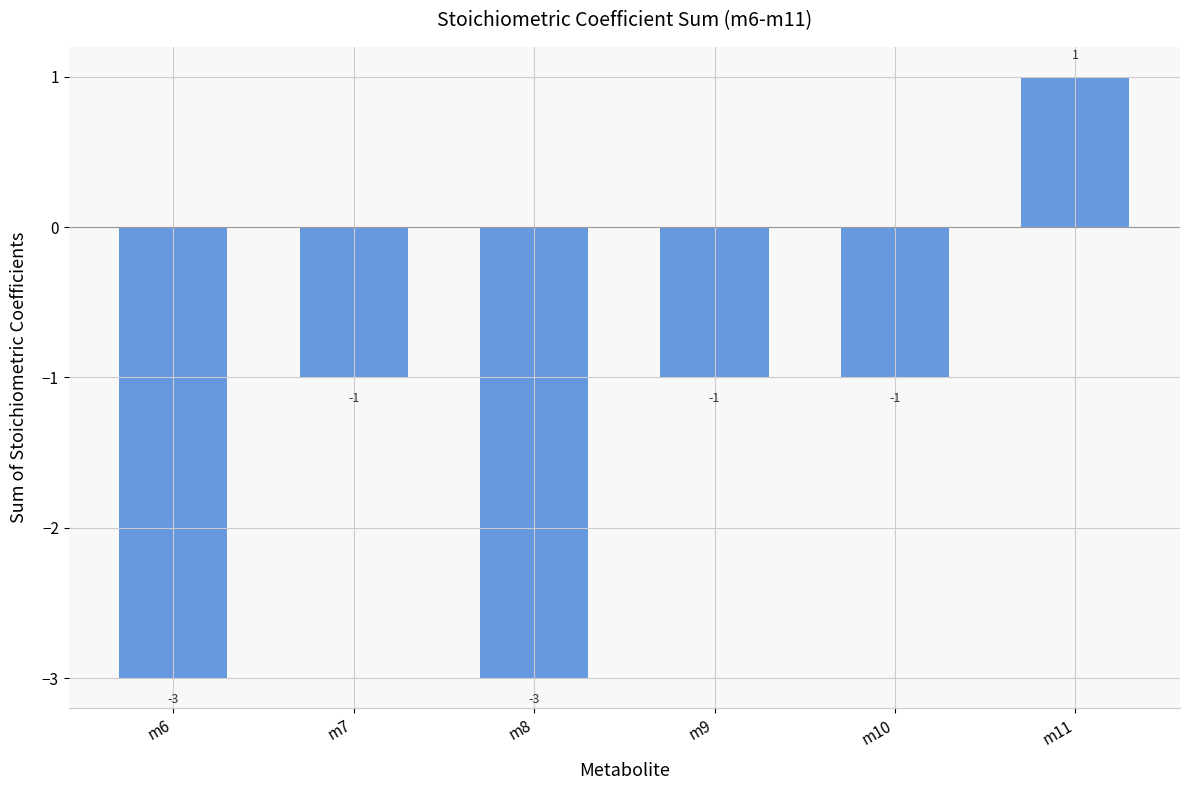

Which label corresponds to the largest value in the chart?

m11